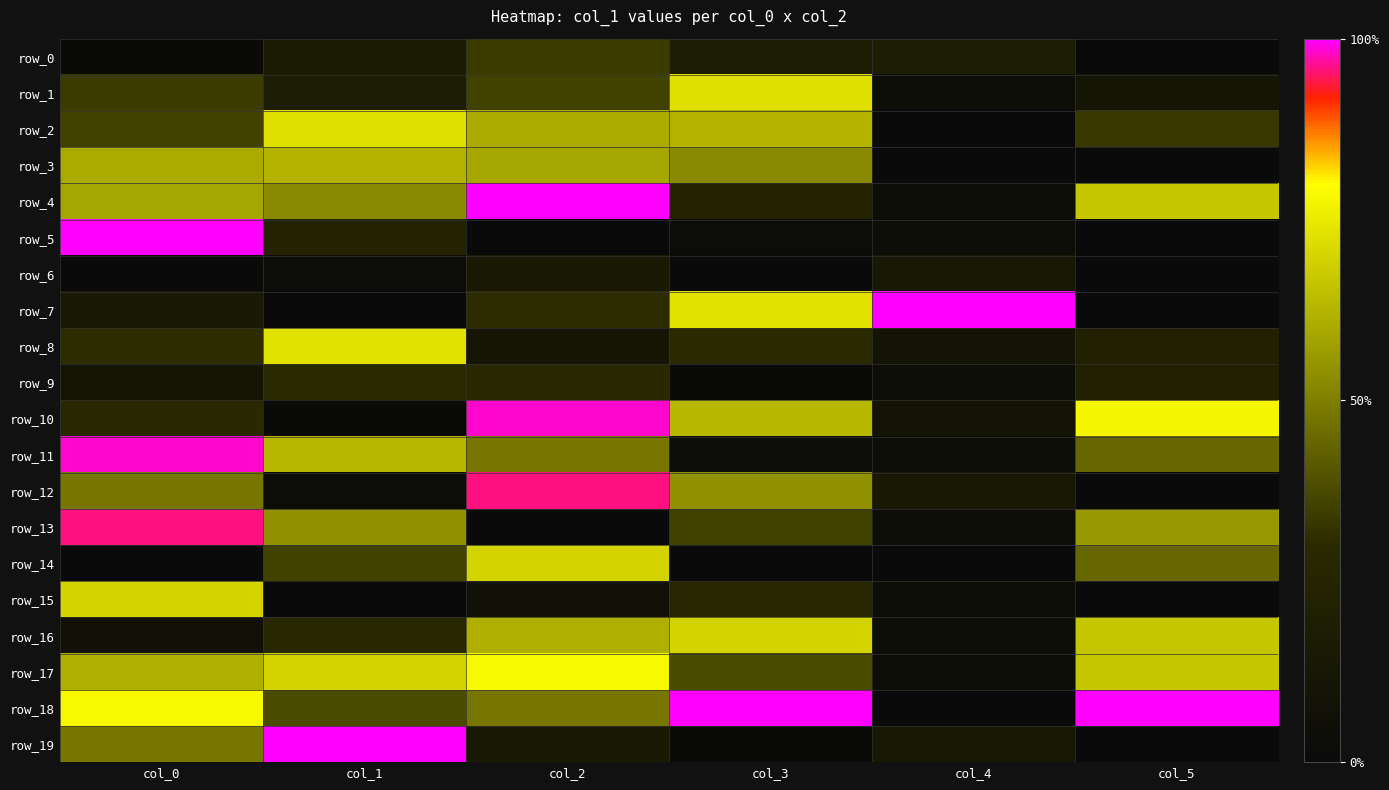

True or false: row_0 has a value of 0.3 at col_3.

False